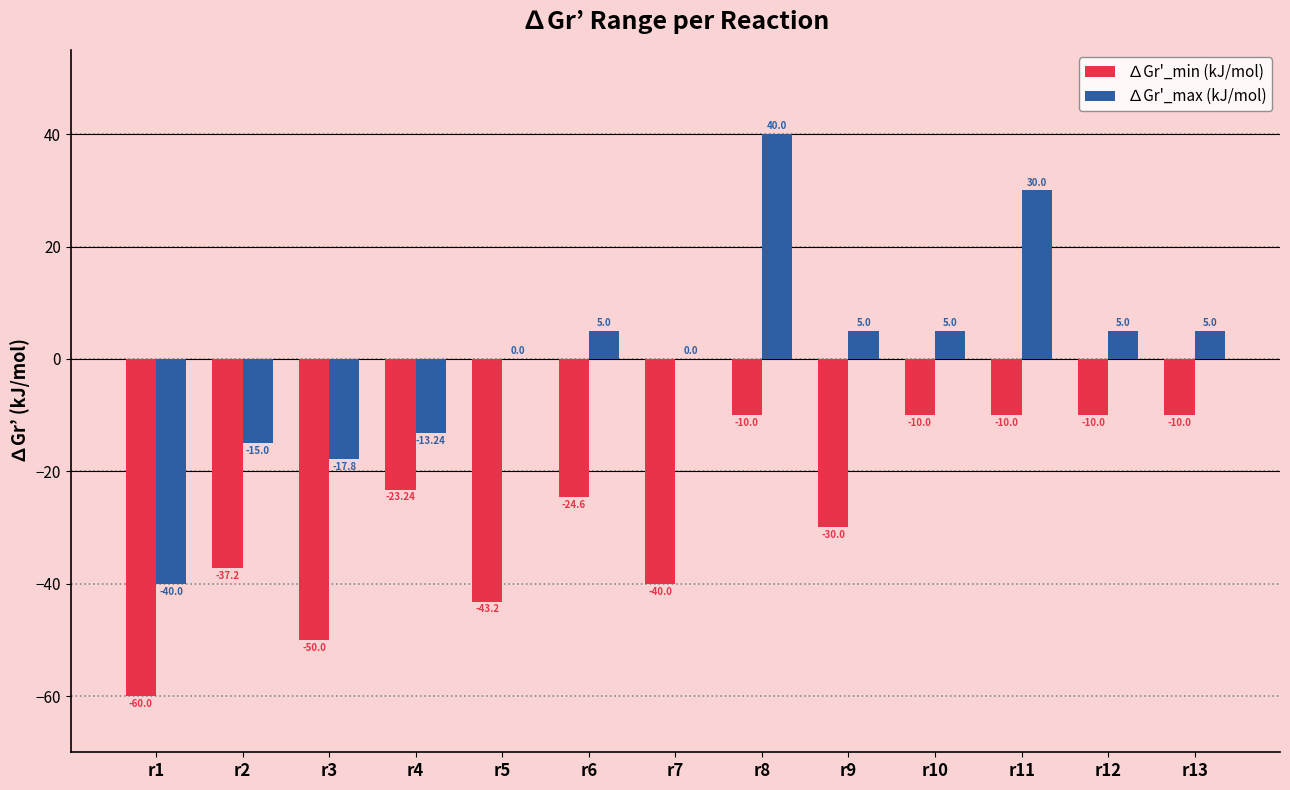

What is the sum of the ∆Gr'_max (kJ/mol) values at r8 and r9?

45.0